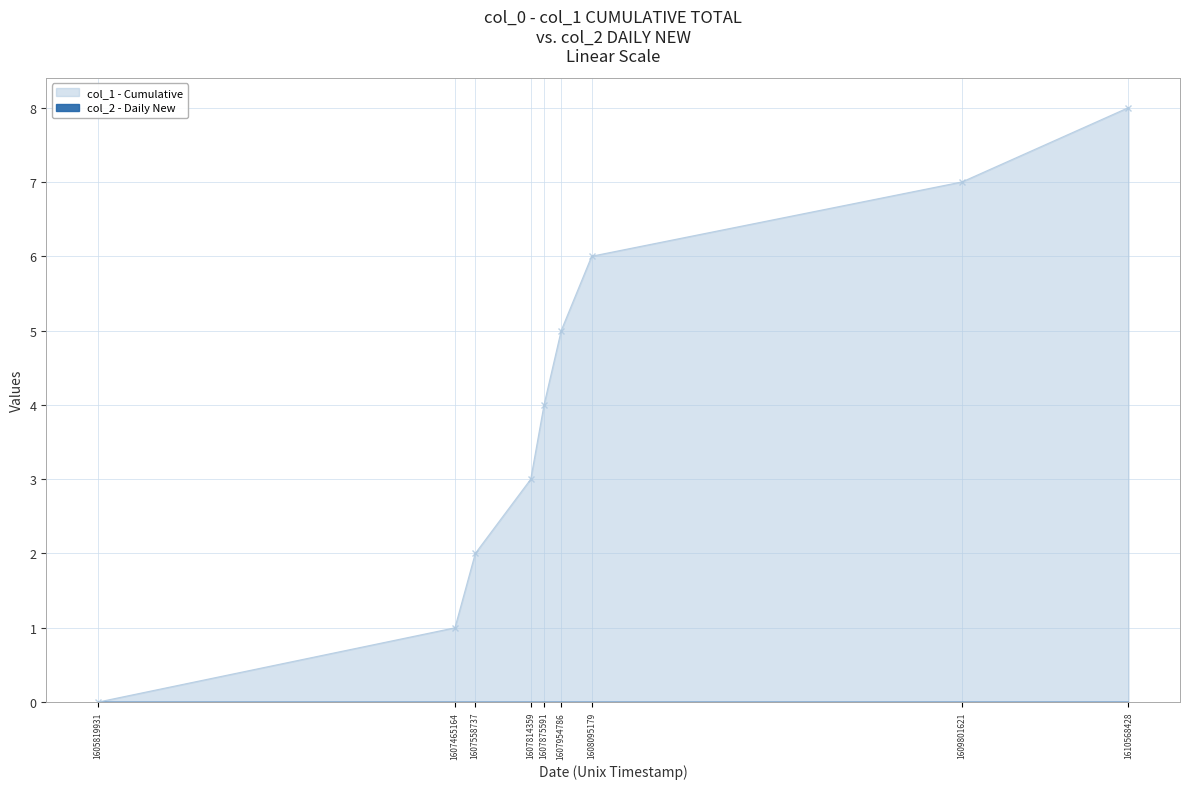

What is the sum of the values at 1607558737 and 1609801621?

9